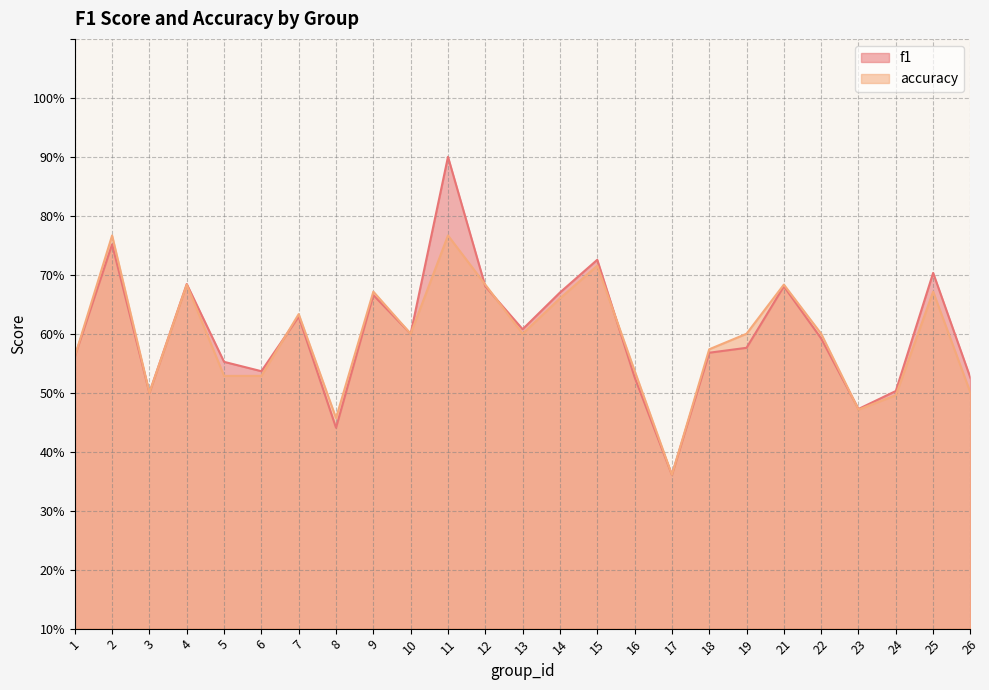

Between 25 and 12, which is larger?

25